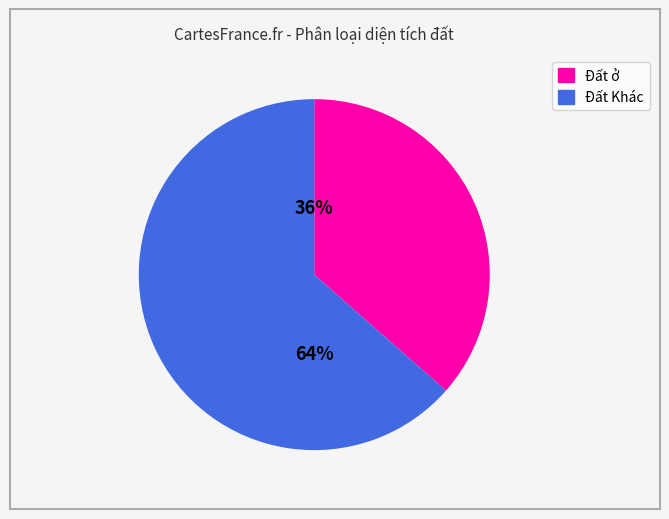

To the nearest percent, what is the average slice percentage?

50%